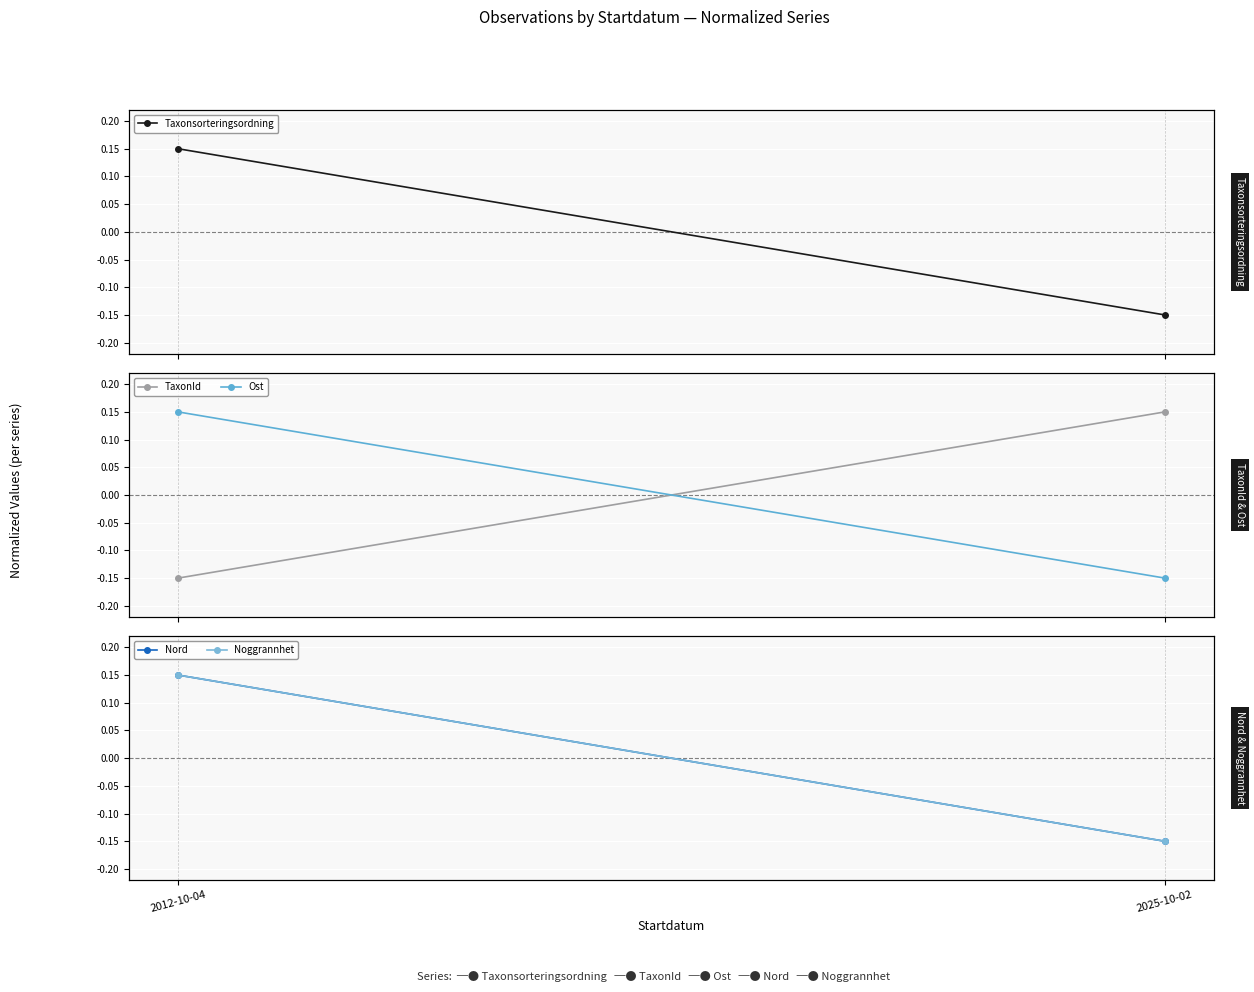

Rank the series by their maximum value, from lowest to highest.

Taxonsorteringsordning, TaxonId, Ost, Nord, Noggrannhet